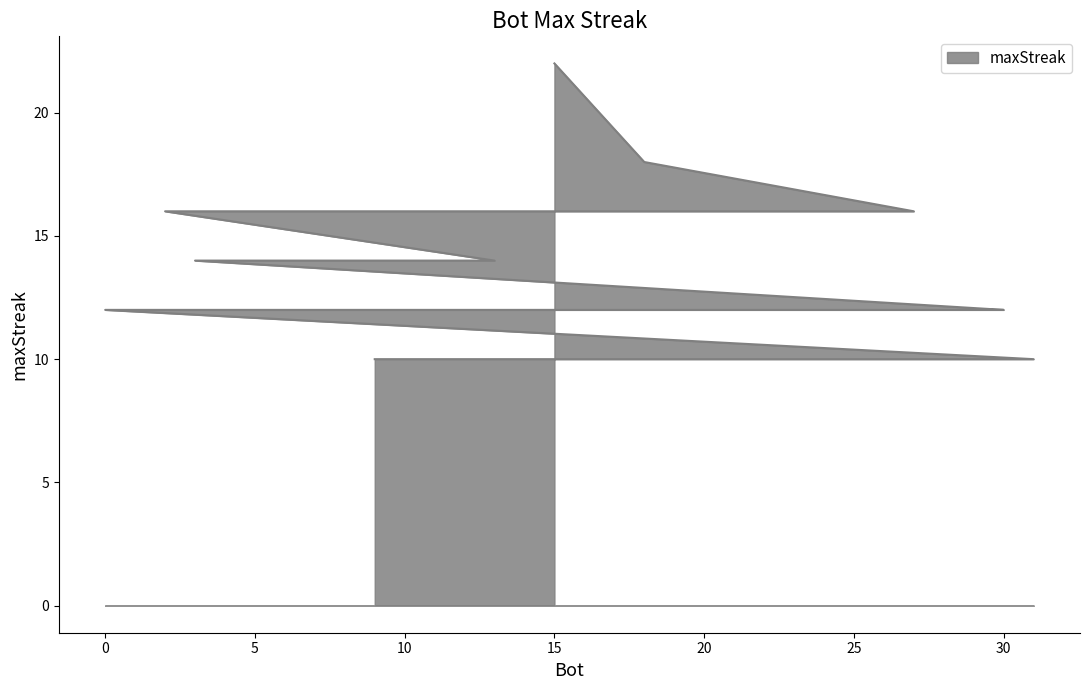

What is the minimum value shown in the chart?

10